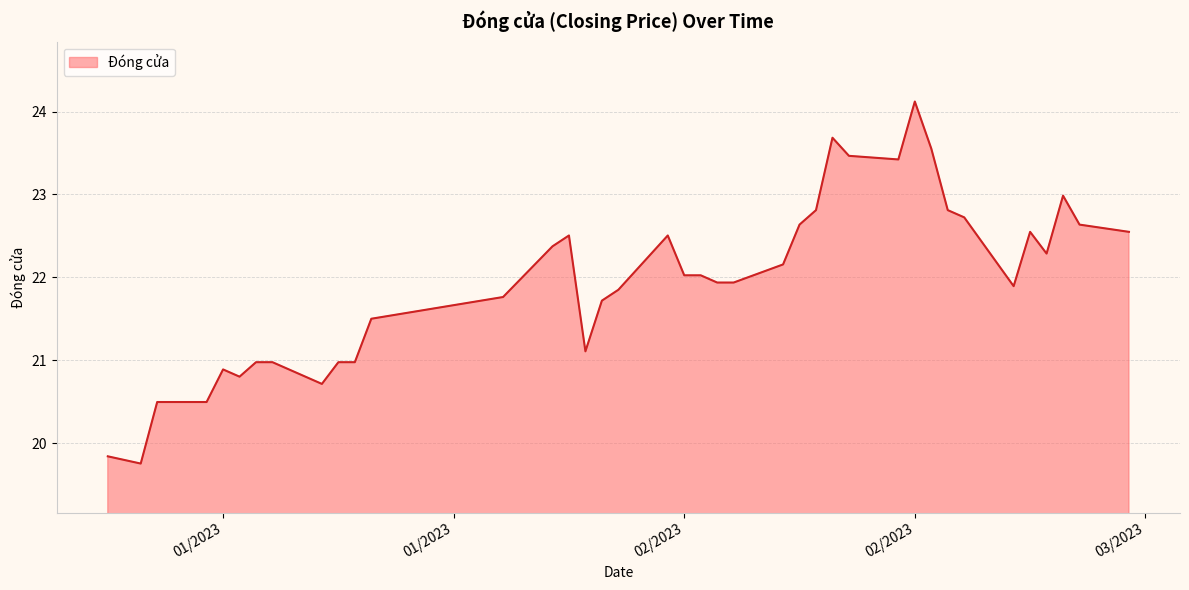

What is the minimum value shown in the chart?

19.8